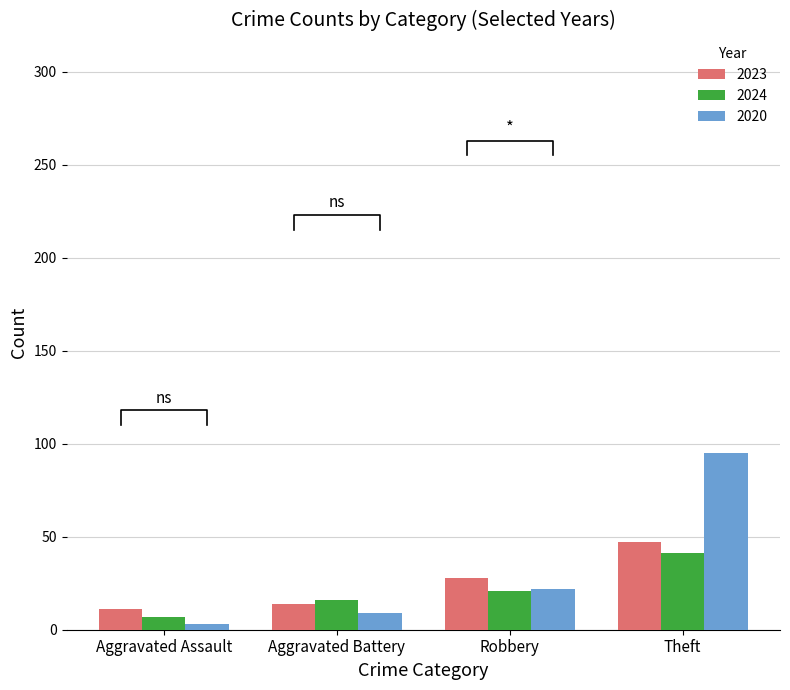

Is it true that 2023 equals 39 at Robbery?

False